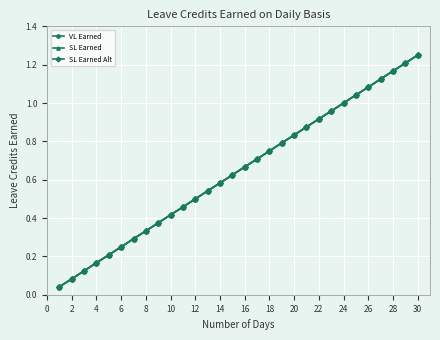

Is this an area chart (filled region under the line)?

No